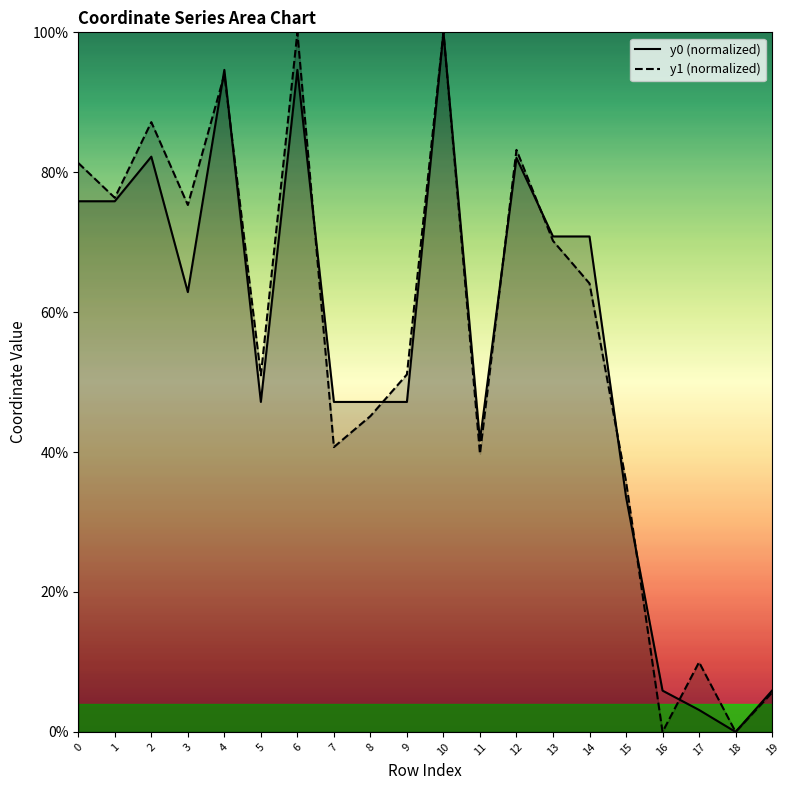

True or false: y0 (normalized) and y1 (normalized) intersect in this chart.

True